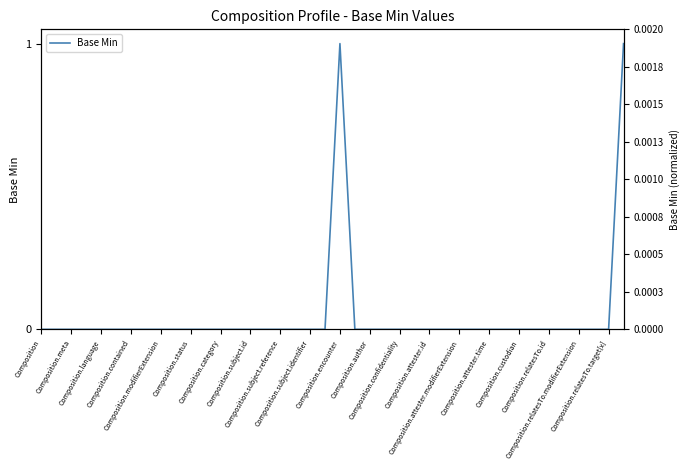

How many values are above zero?

2